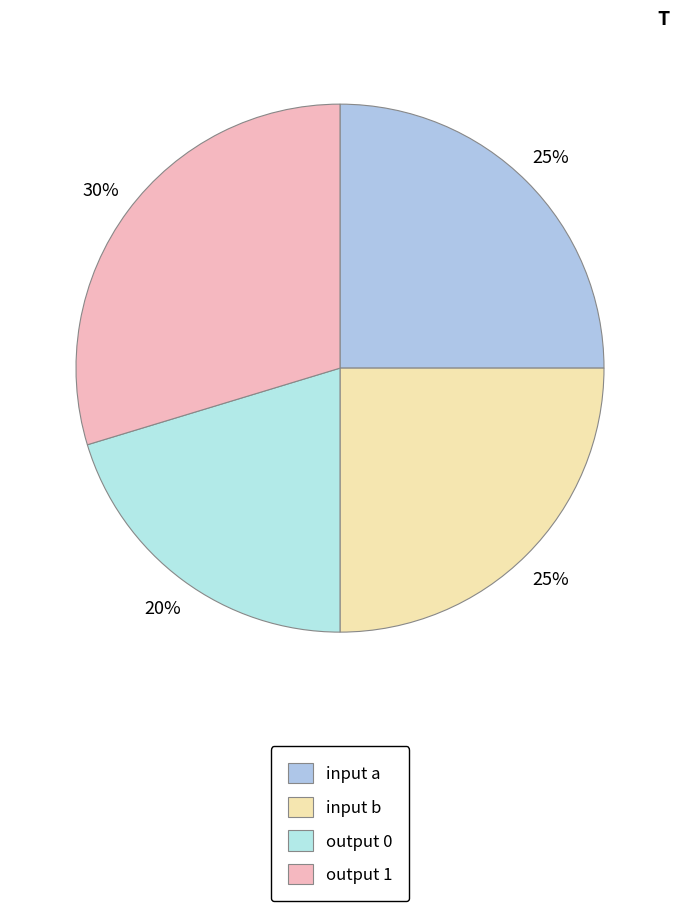

To the nearest percent, what is the average slice percentage?

25%